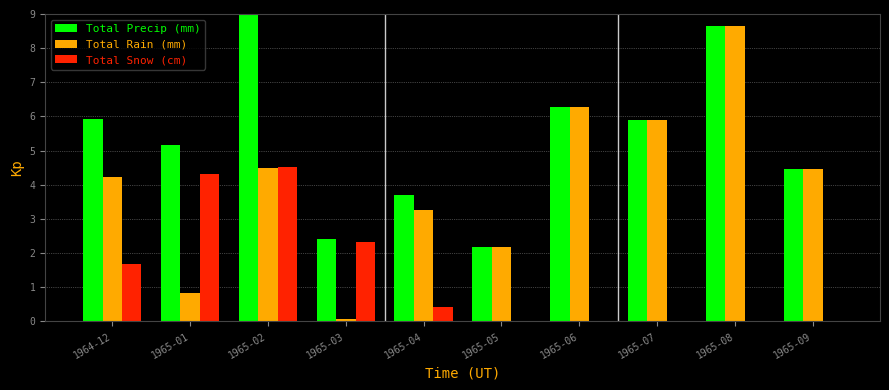

What is the sum of the Total Rain (mm) values at 1964-12 and 1965-05?

6.4